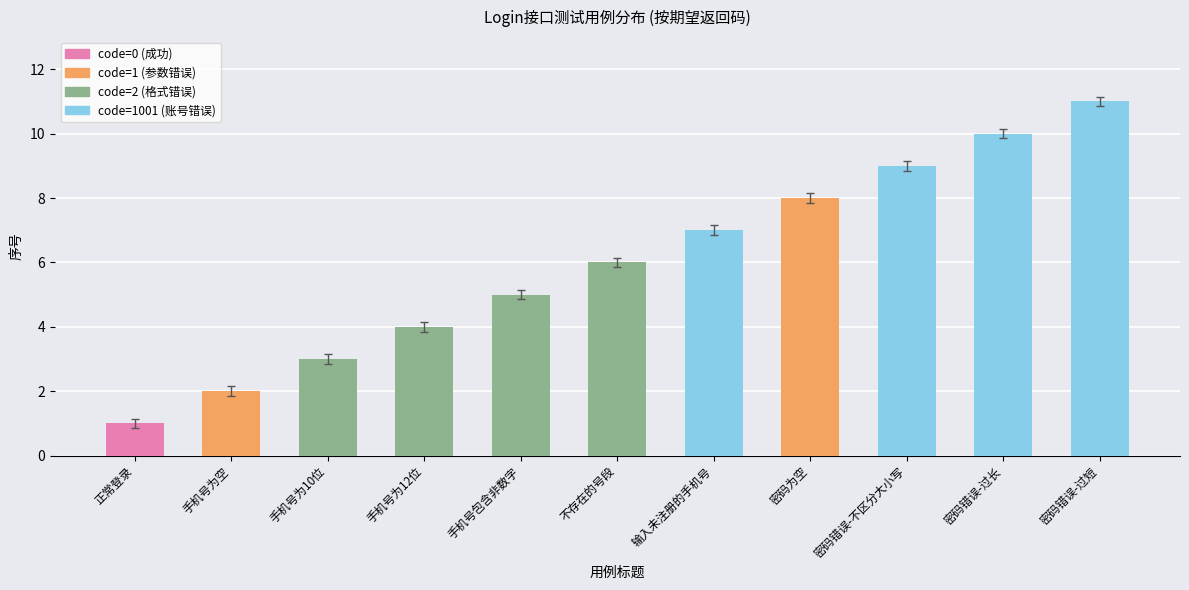

What is the average value?

6